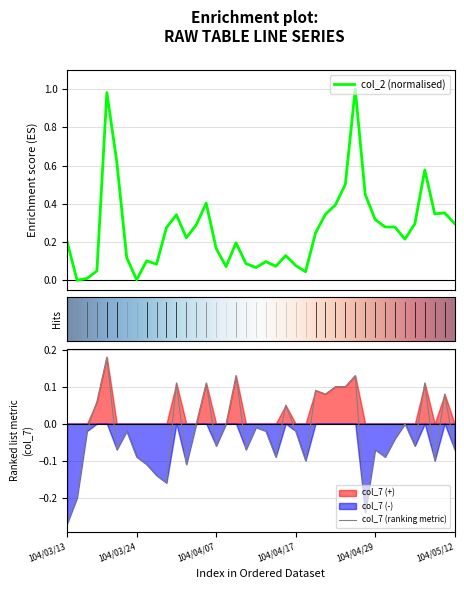

True or false: col_7 has a value of -0.1 at 104/04/29.

False